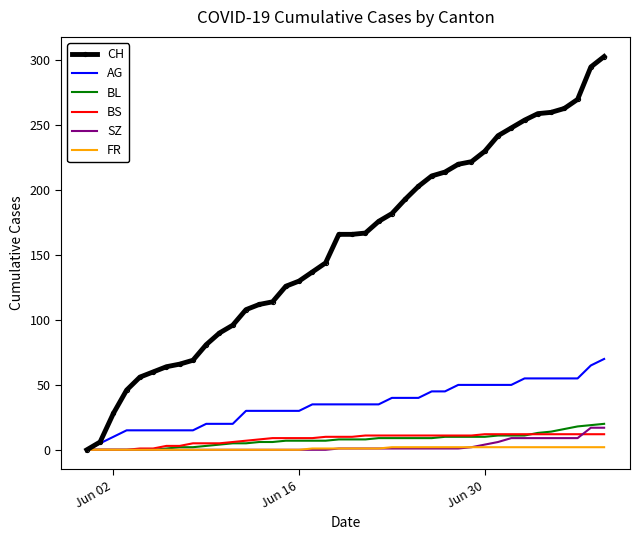

List the series in order of their peak value, highest first.

CH, AG, BL, SZ, BS, FR